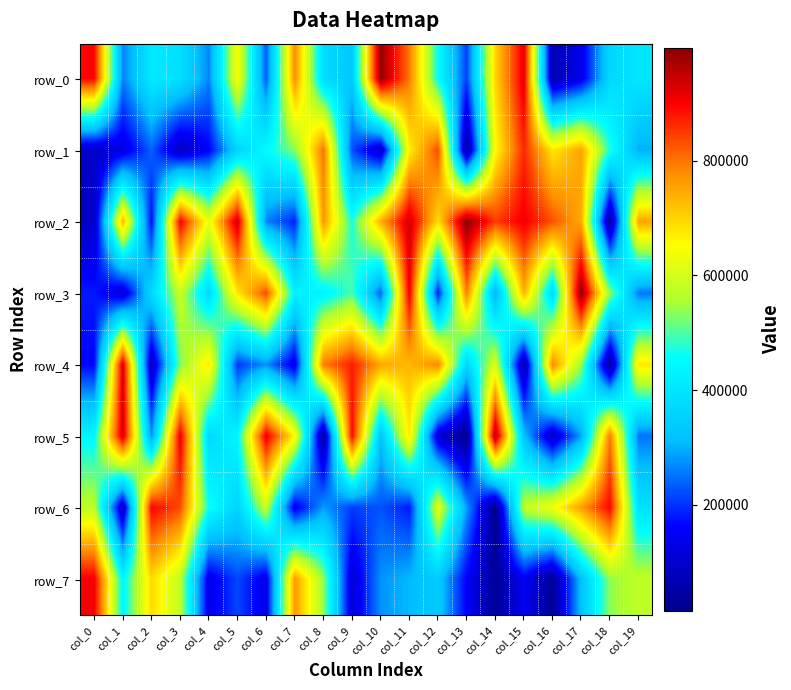

What is the lowest value of the row_4 series?

31723